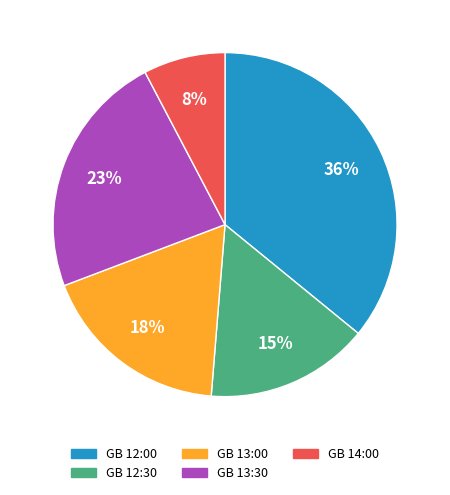

Count the number of slices in the pie.

5